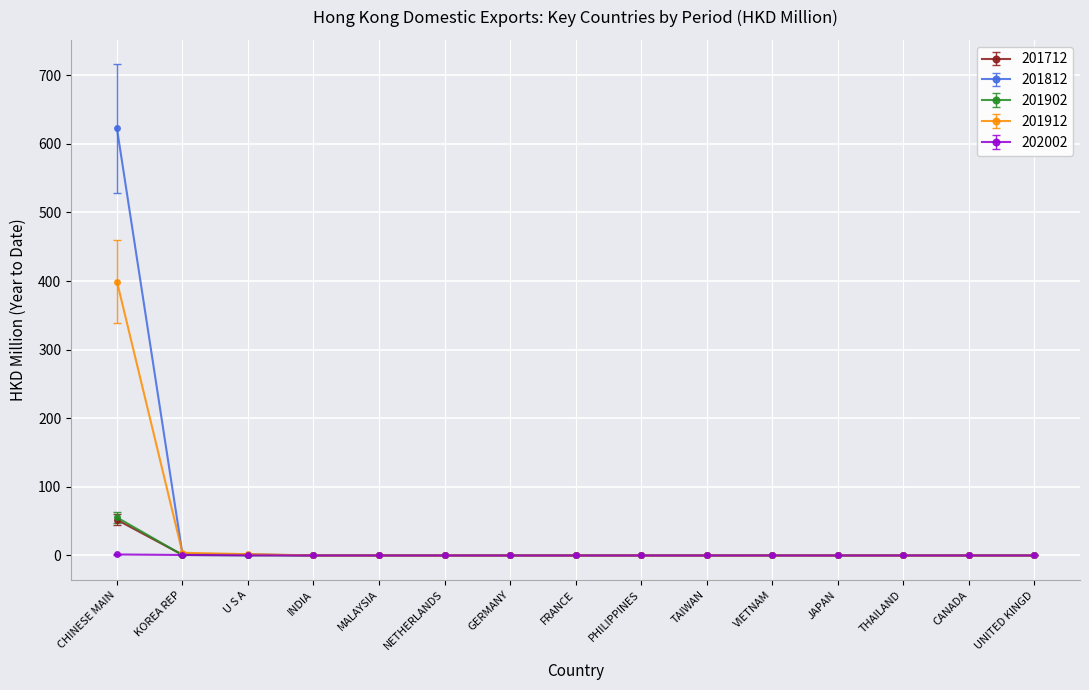

True or false: 201912 has more than 1 points higher than both neighbors.

True